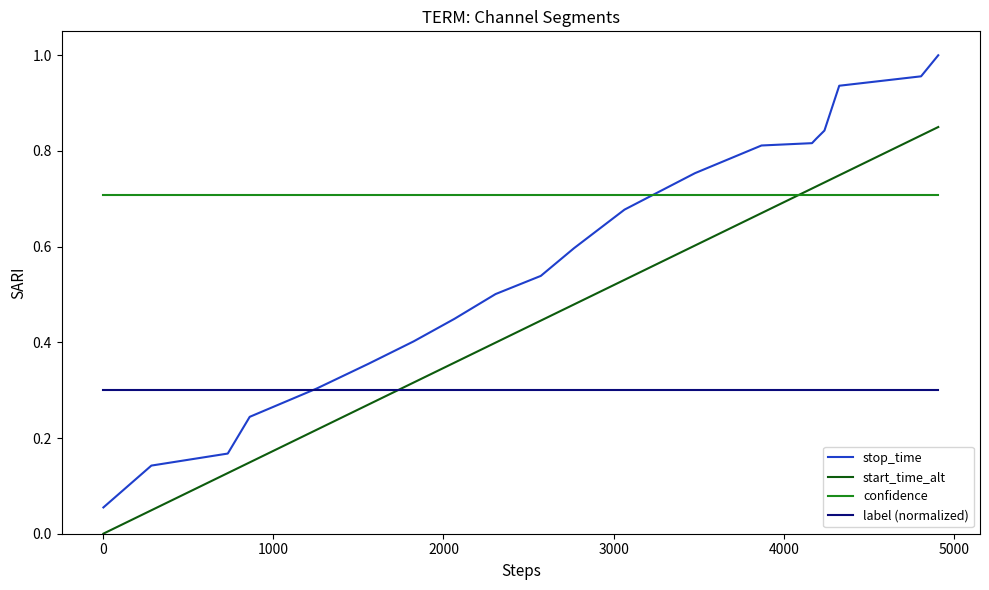

Which series has the largest total across all categories?

confidence